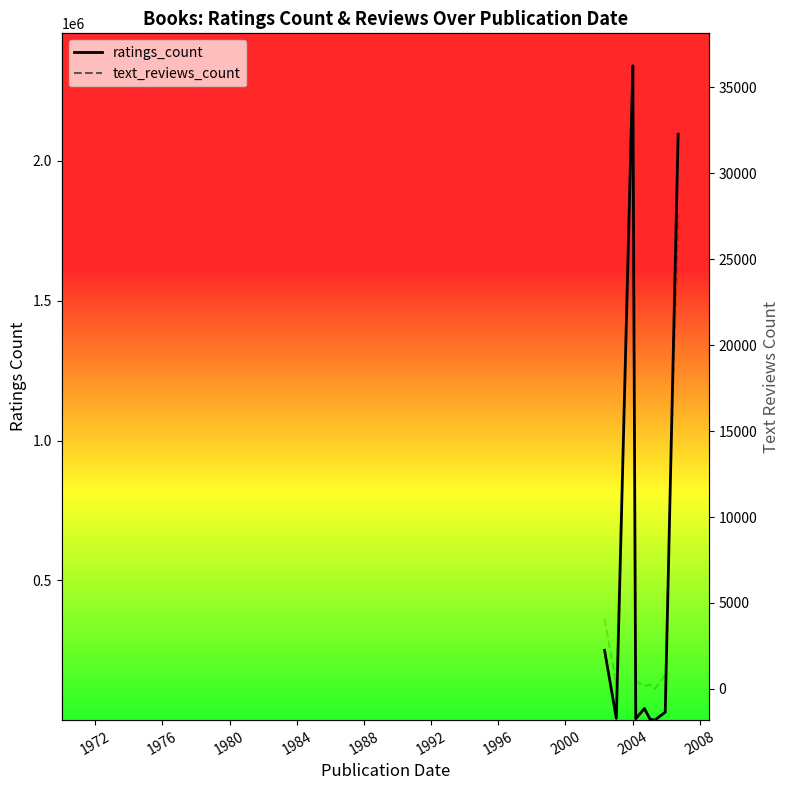

Which series changed the most between 1984 and 1988?

ratings_count